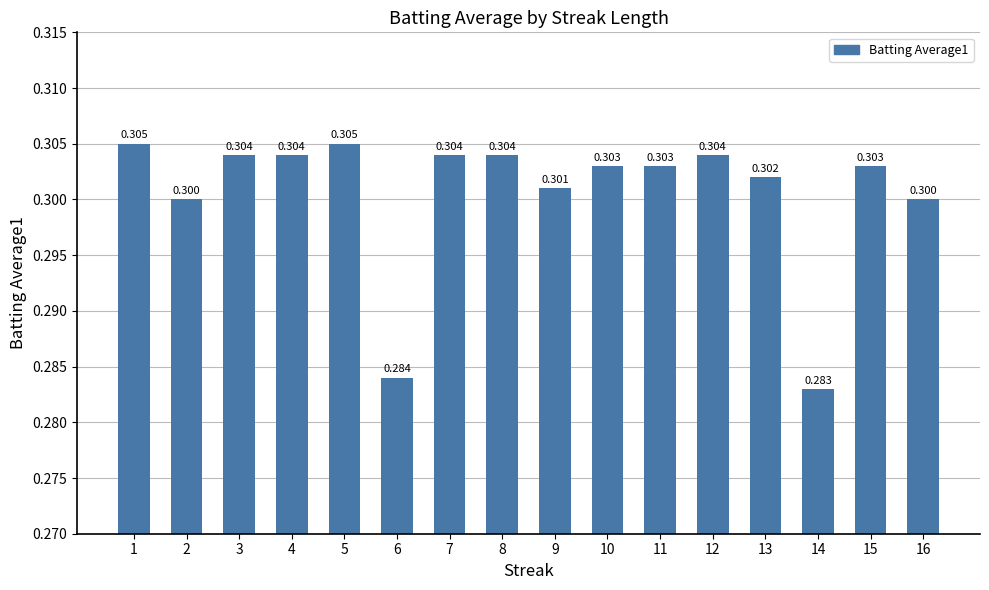

List the labels in order of value, smallest first.

14, 6, 2, 16, 9, 13, 10, 11, 15, 3, 4, 7, 8, 12, 1, 5